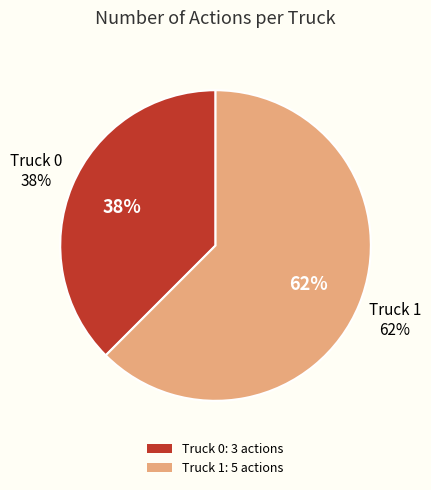

Do Truck 1 and Truck 0 together represent more than half of the pie?

Yes